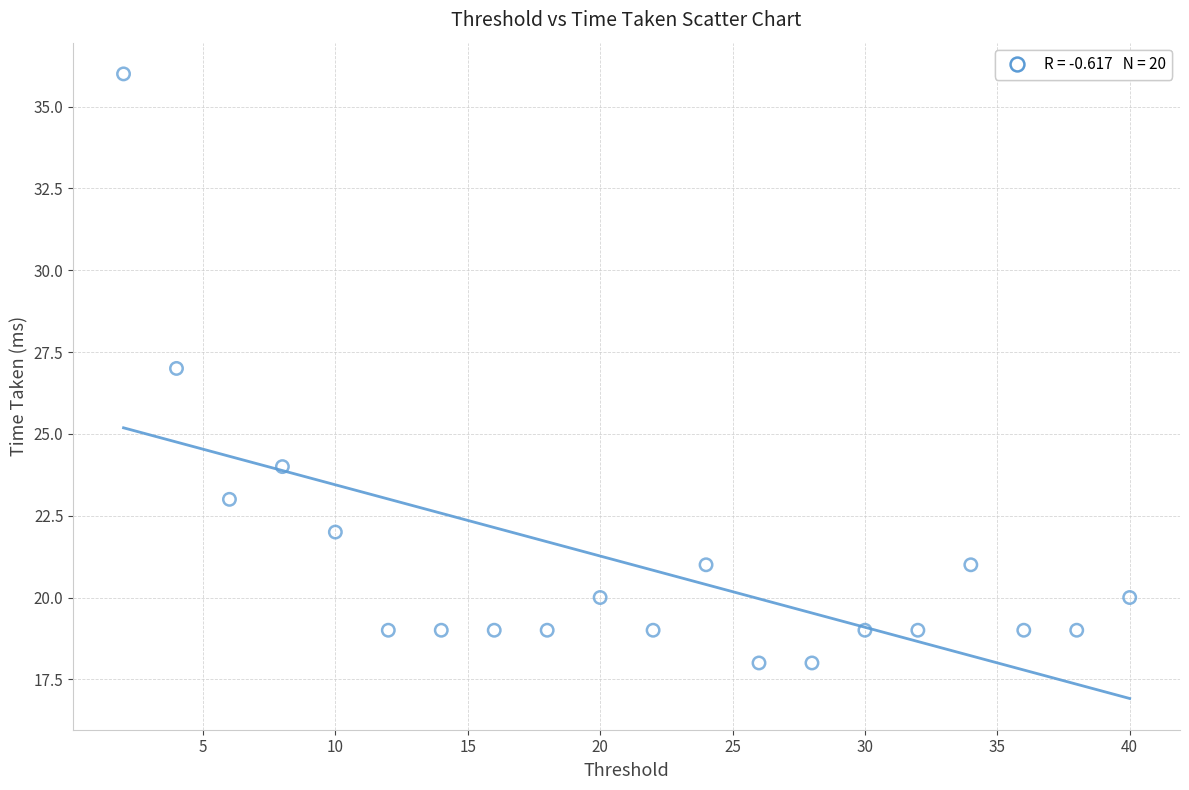

What is the range of X values (max minus min)?

38